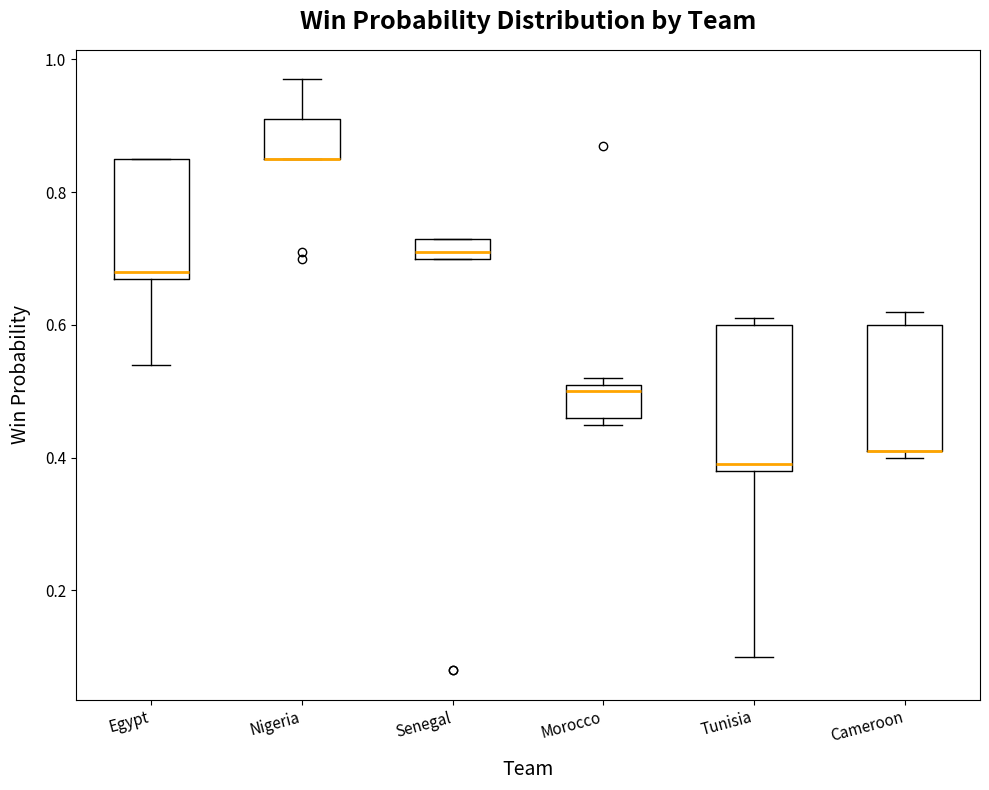

Which box is the tallest, from its lower edge to its upper edge?

Tunisia